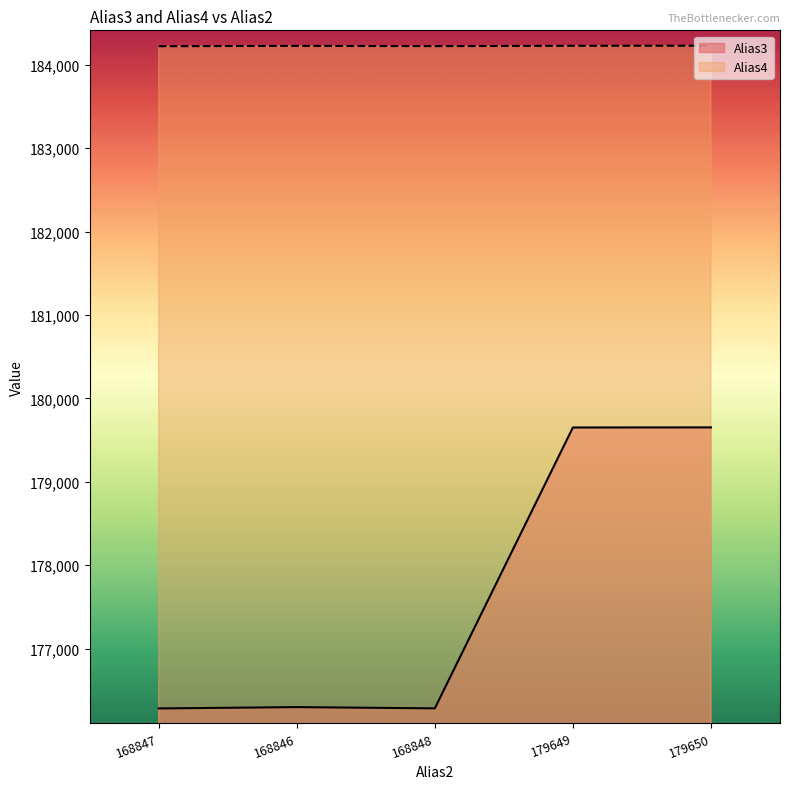

Reading left to right, list all the values displayed in this chart.

Alias3: 168847=176283	168846=176299	168848=176284	179649=179651	179650=179652
Alias4: 168847=184222	168846=184226	168848=184223	179649=184227	179650=184228